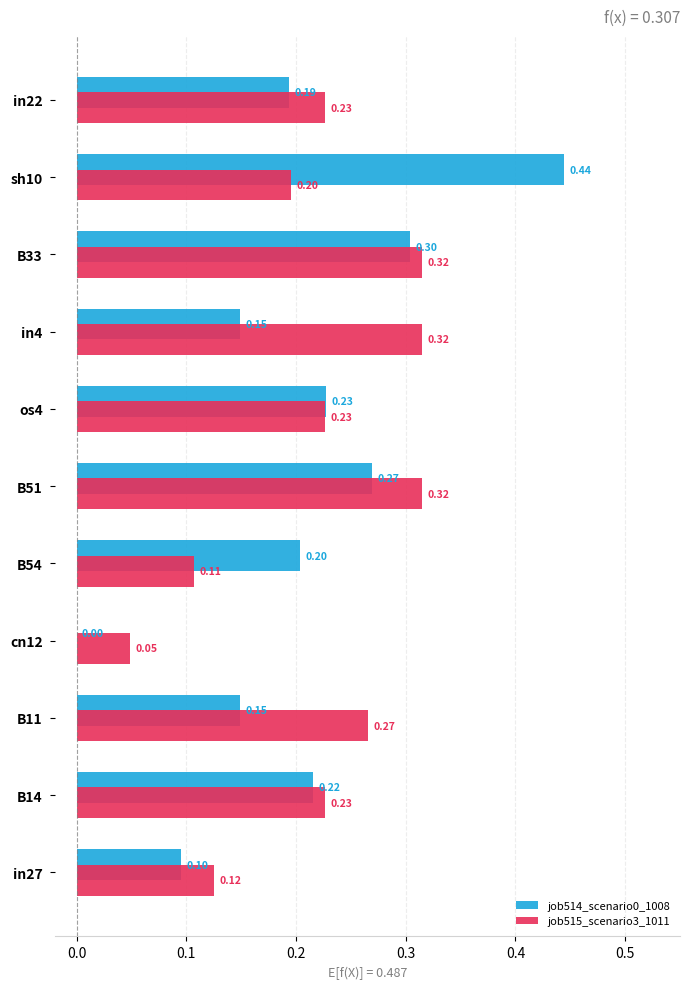

What is the total value across all series at B51?

0.6